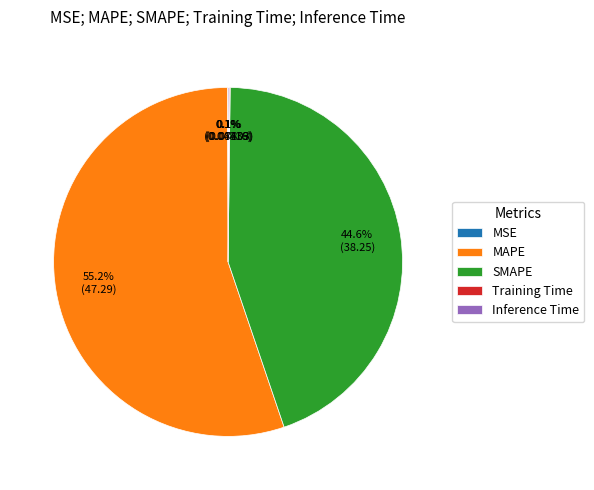

Is the sum of MAPE and SMAPE greater than half?

Yes